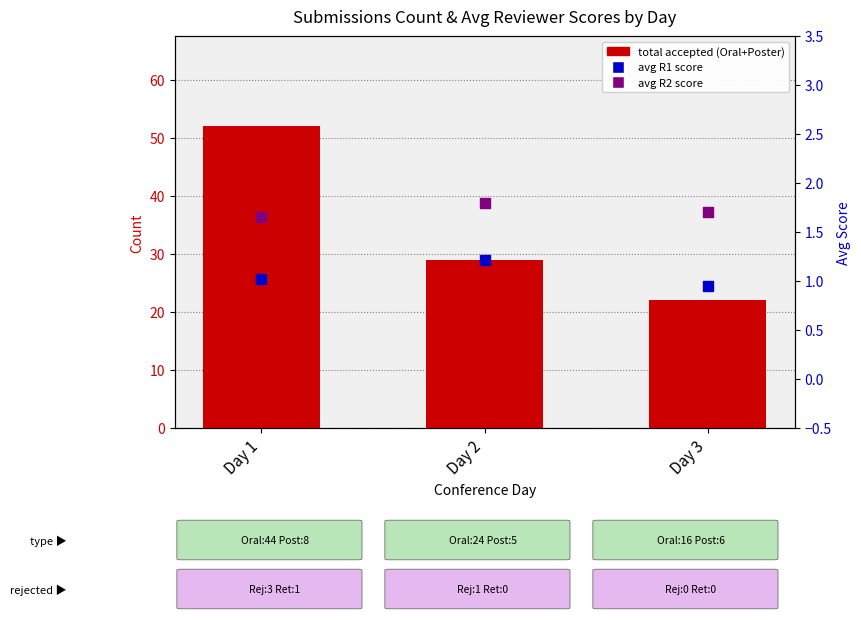

At which category is the sum across all series the highest?

Day 1